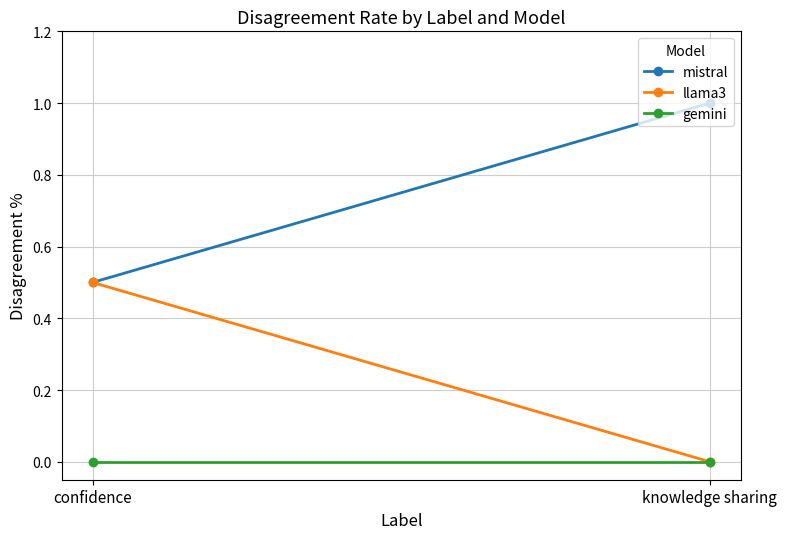

What is the maximum value shown in the chart?

1.0